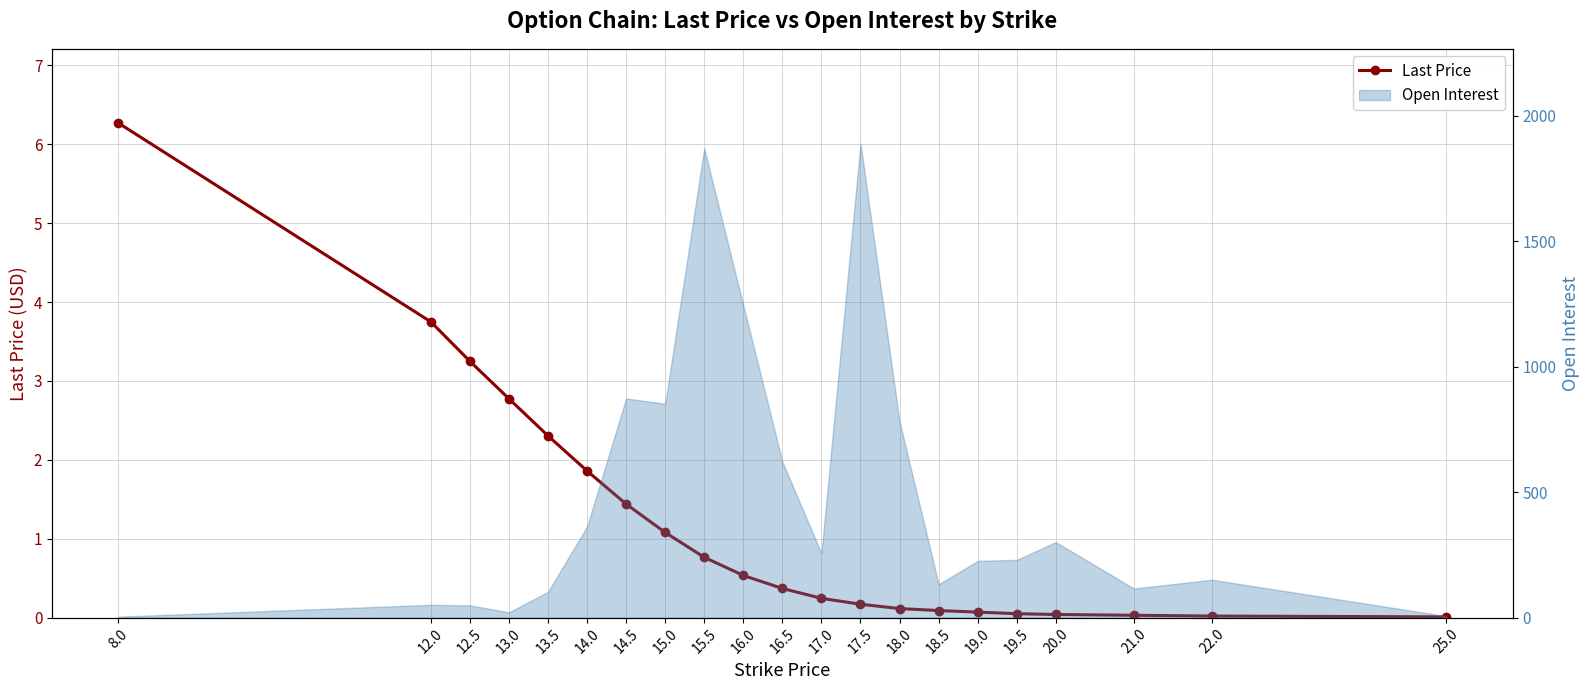

What is the sum of the values at 14.5 and 15.0?

2.5